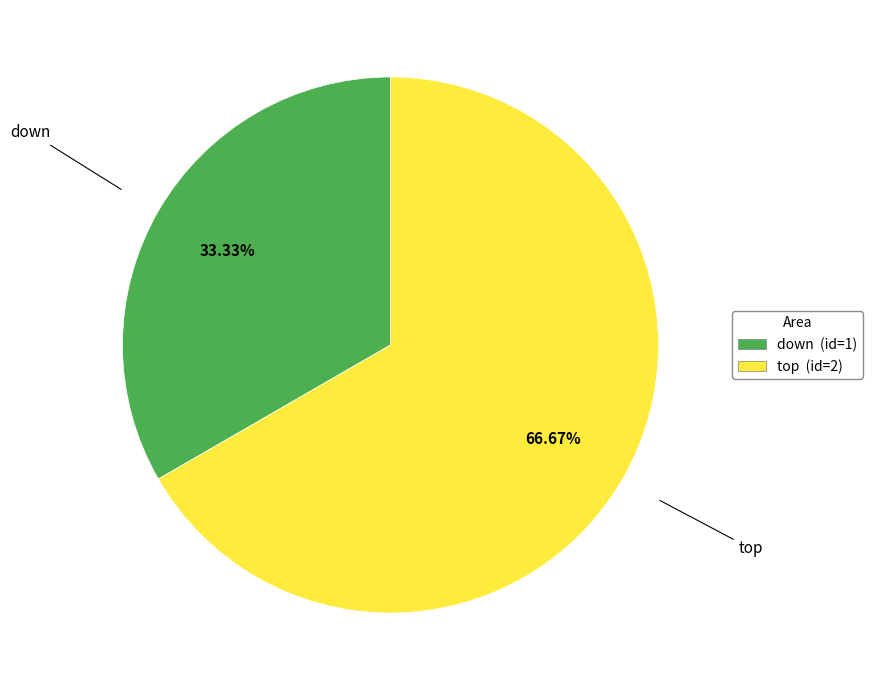

Which category has the smallest portion of the pie?

down